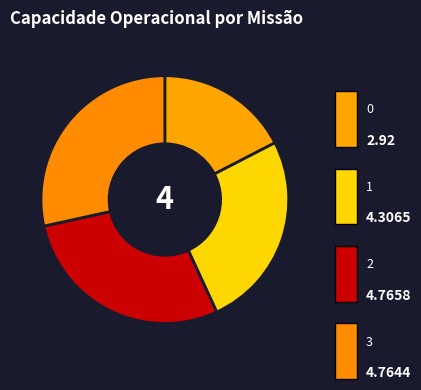

Between 0 and 3, which is larger?

3